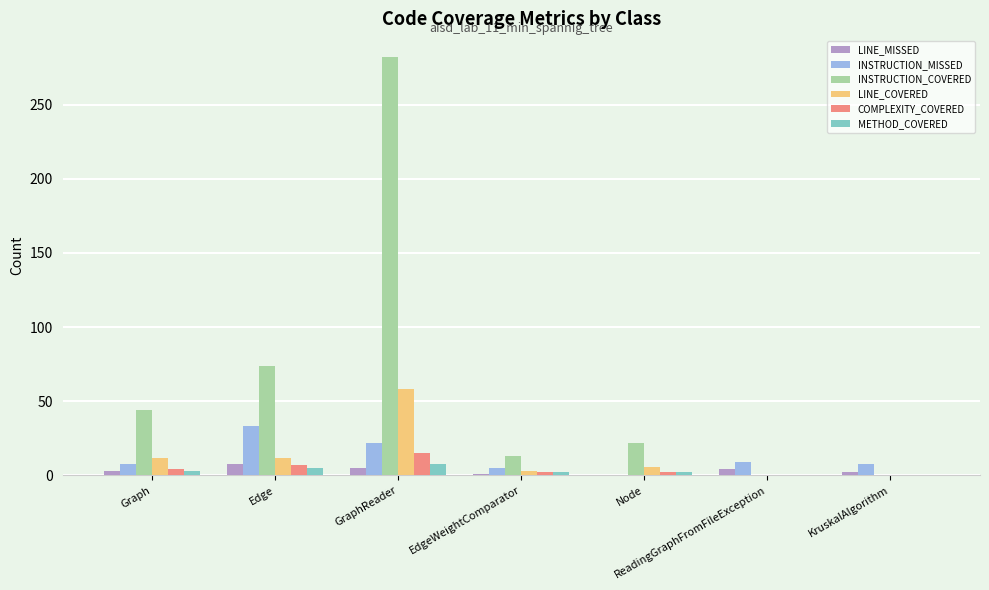

The LINE_COVERED series shows 12 at Edge. True or false?

True